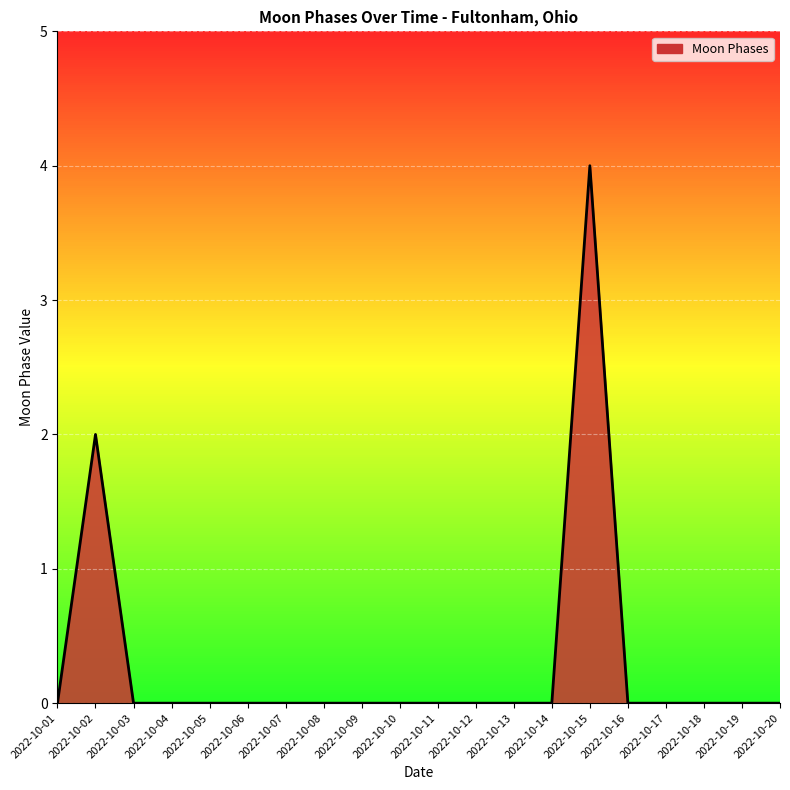

Is it true that the value at 2022-10-14 is -1?

False